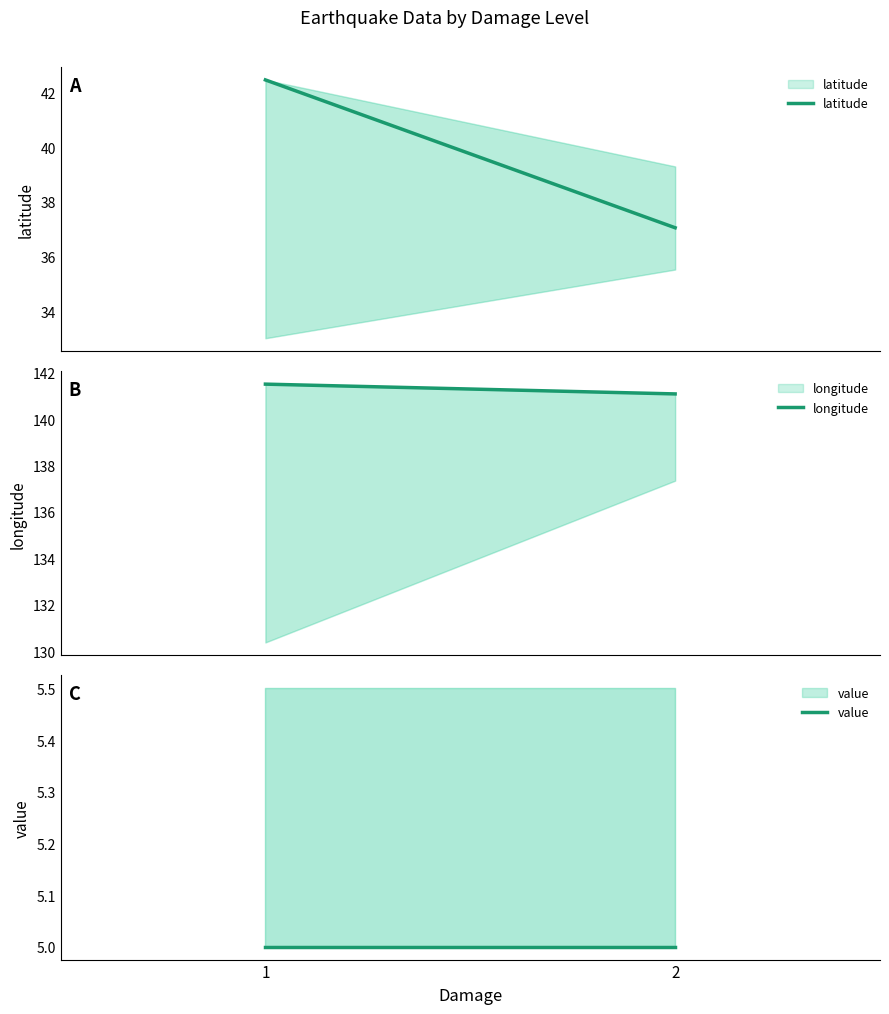

Is it true that latitude equals 18.2 at 2?

False